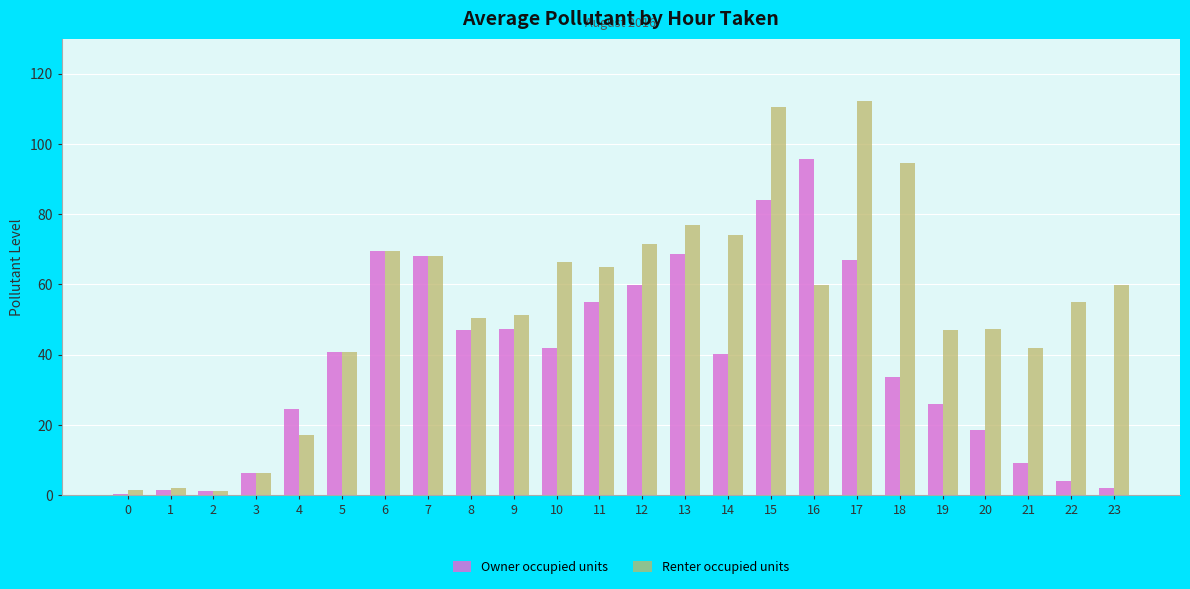

What is the spread (max minus min) of values at 8?

3.4